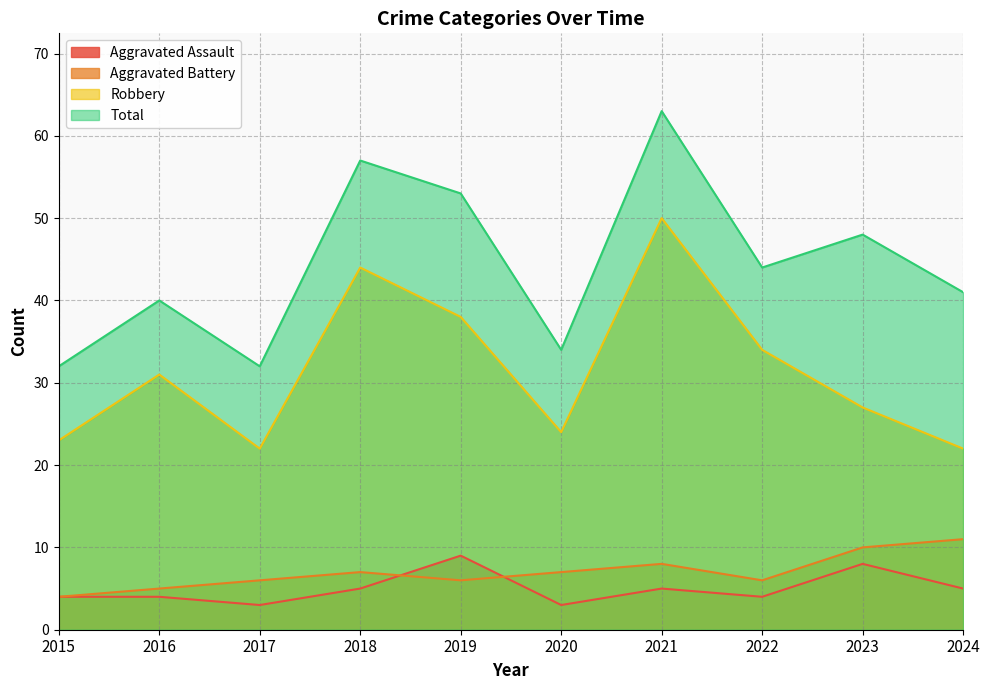

Which label corresponds to the smallest value in the chart?

2017